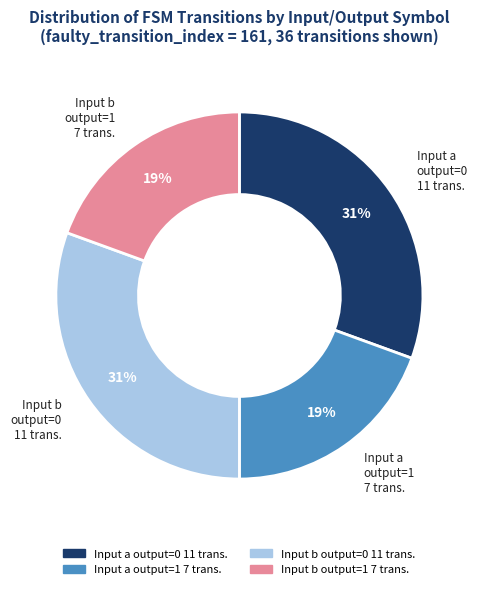

To the nearest percent, what percentage of the pie is Input b output=1 7 trans.?

19%